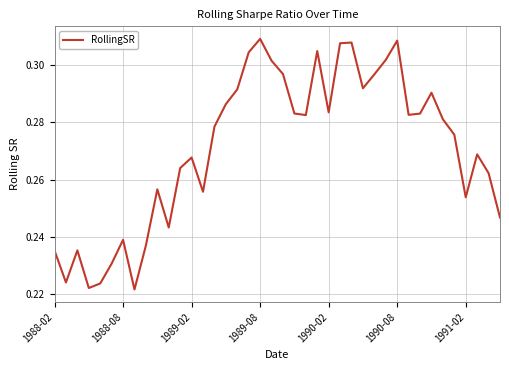

What is the difference between the second highest and minimum values?

0.1